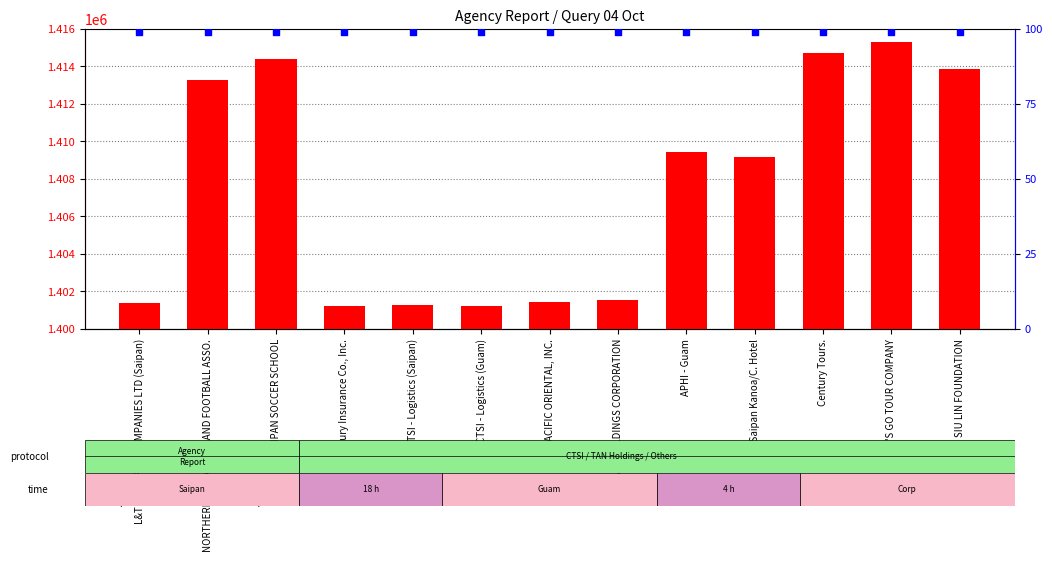

Which series reaches the minimum Y coordinate?

percentile rank within the sample